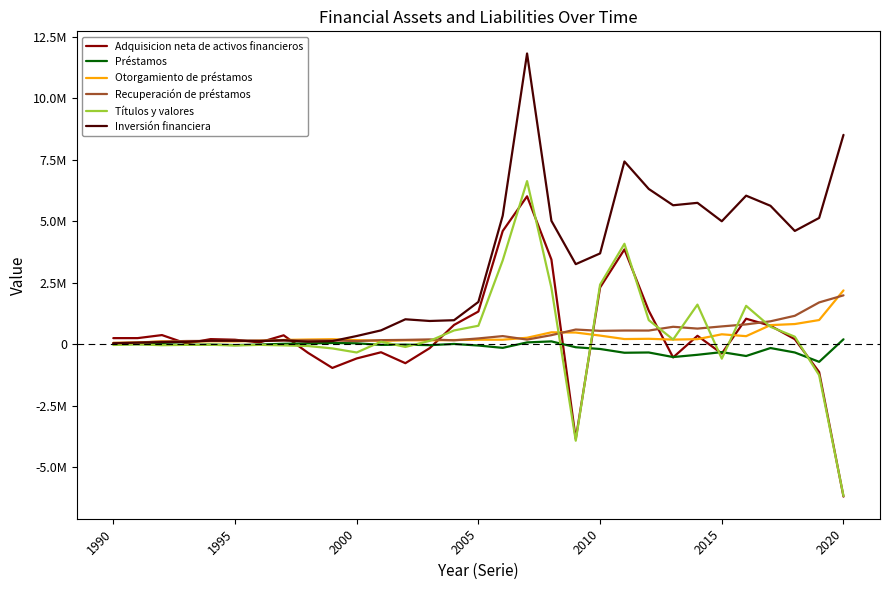

Which series has the largest total across all categories?

Inversión financiera